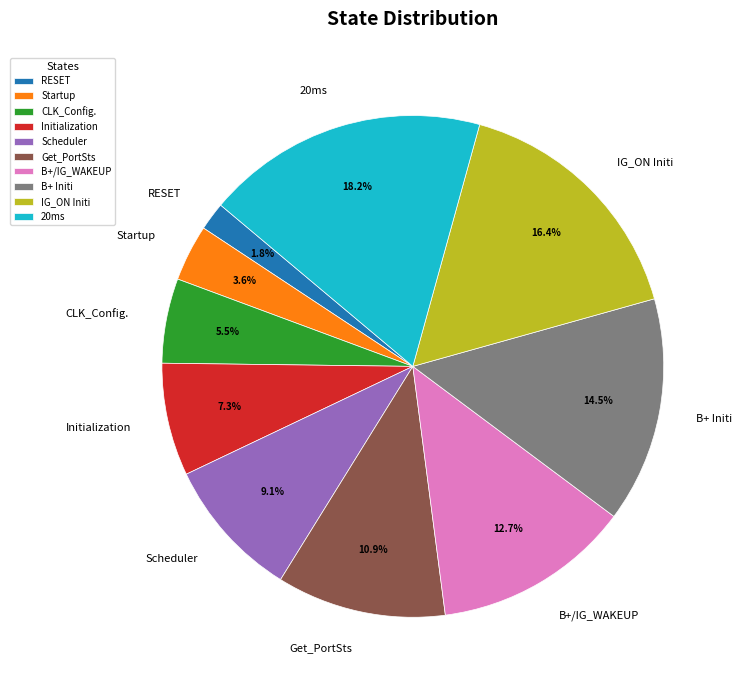

Rank the categories by value from highest to lowest.

20ms, IG_ON Initi, B+ Initi, B+/IG_WAKEUP, Get_PortSts, Scheduler, Initialization, CLK_Config., Startup, RESET